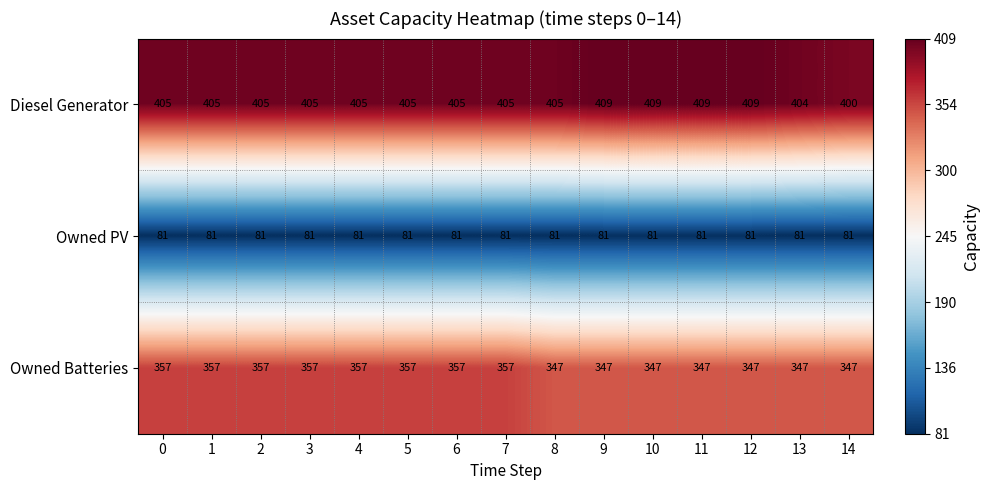

Is it true that Owned PV equals 17 at 12?

False